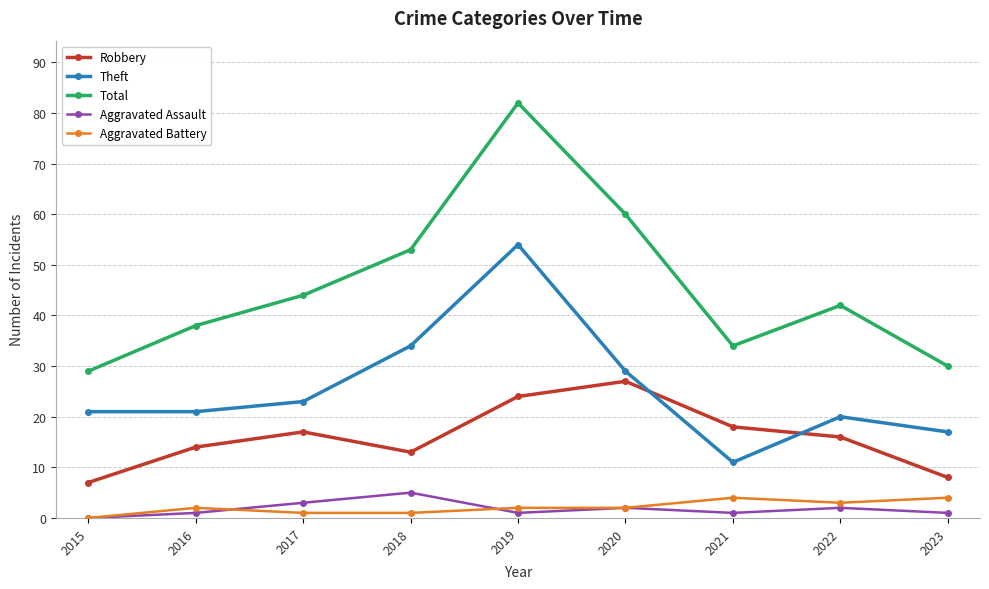

What is the difference between the highest and lowest values at 2022?

40